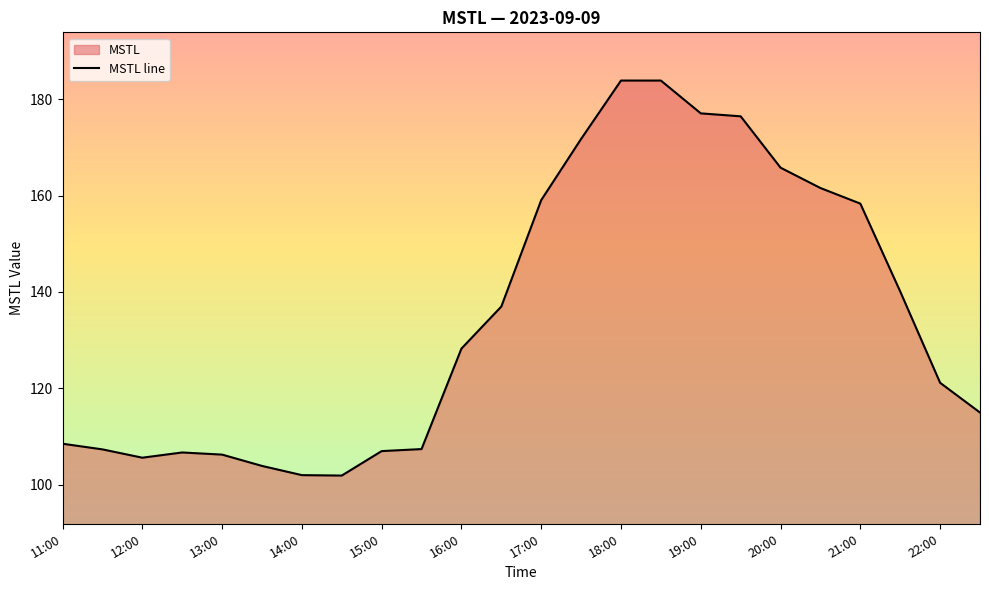

At which label is the value closest to 142?

21